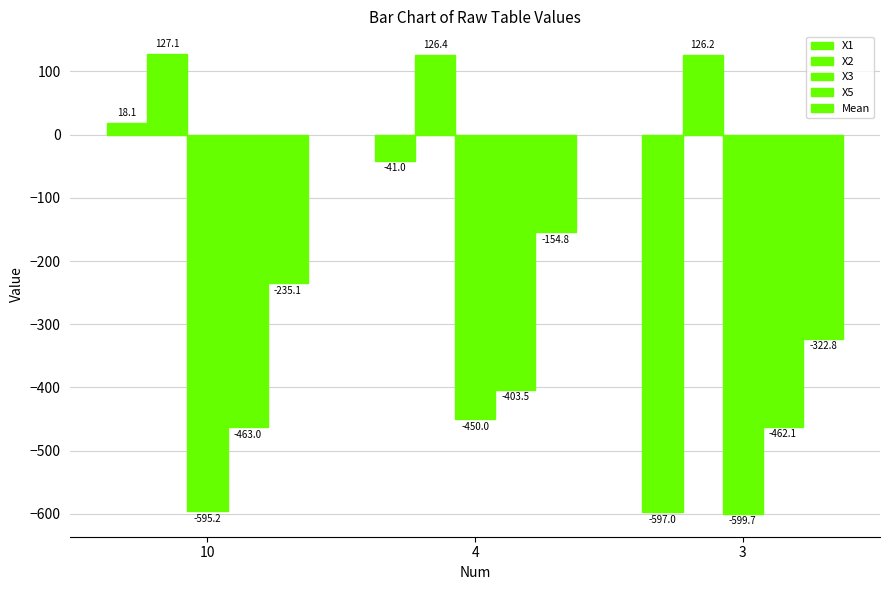

How many data points does each series have?

3